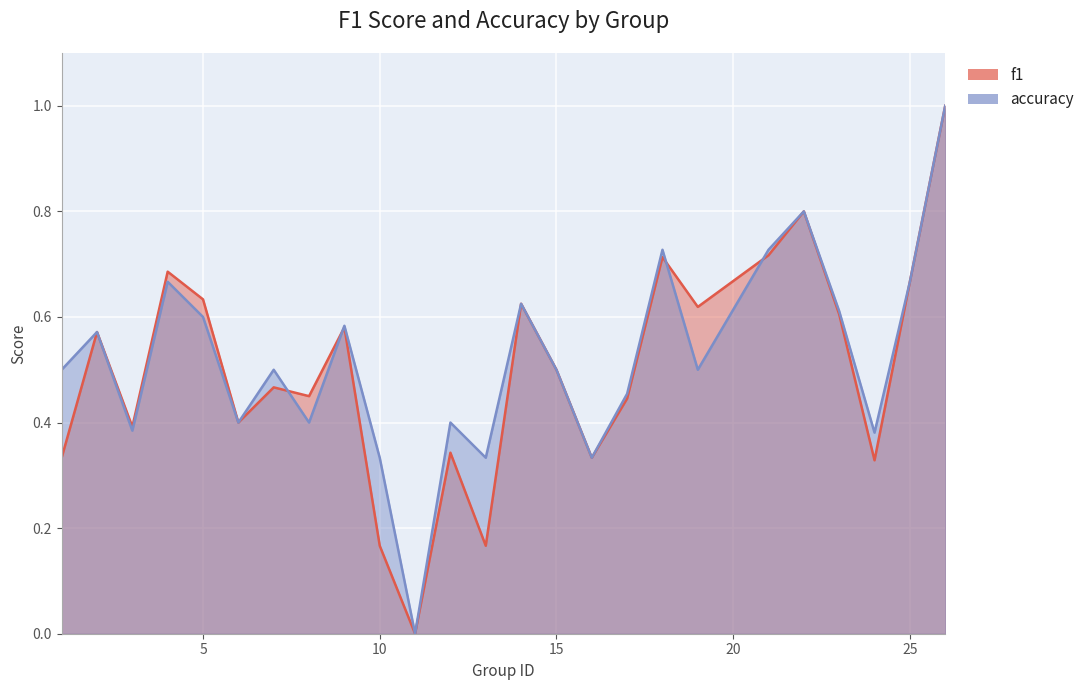

Rank the categories by f1 value from highest to lowest.

26, 22, 21, 18, 4, 25, 5, 14, 19, 23, 9, 2, 15, 7, 8, 17, 6, 3, 12, 1, 16, 24, 10, 13, 11